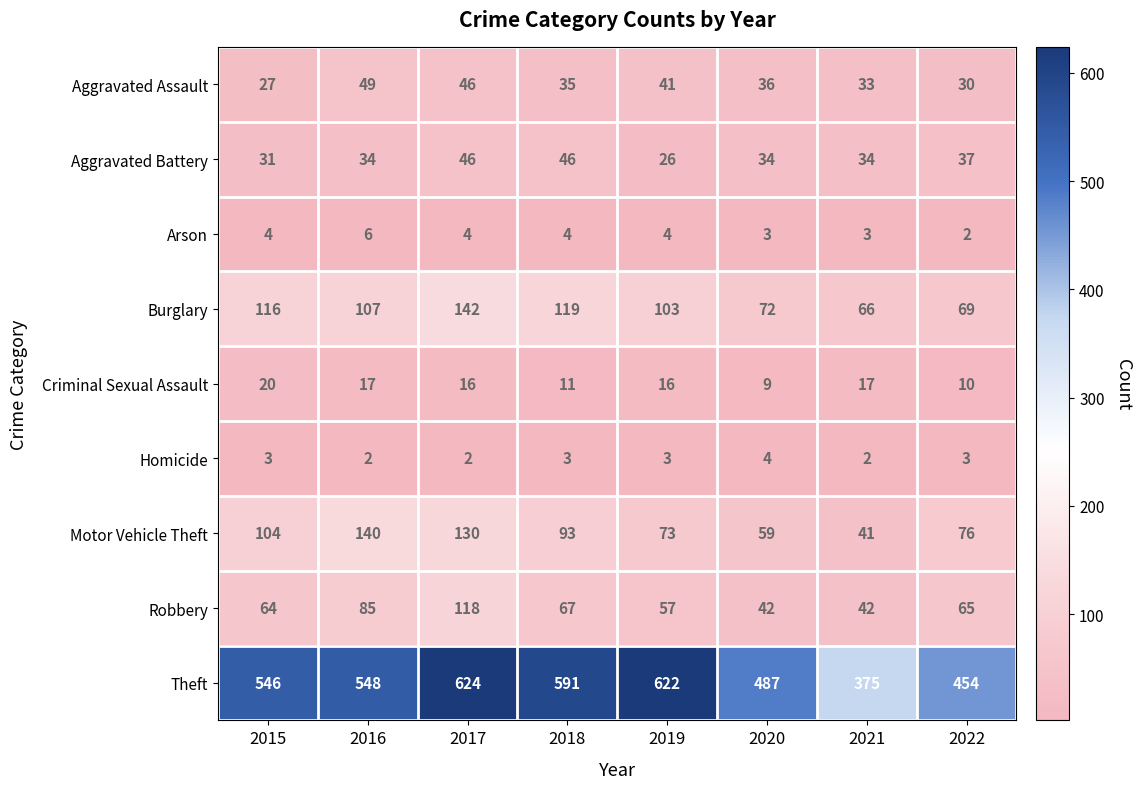

True or false: Arson has a value of 4 at 2015.

True